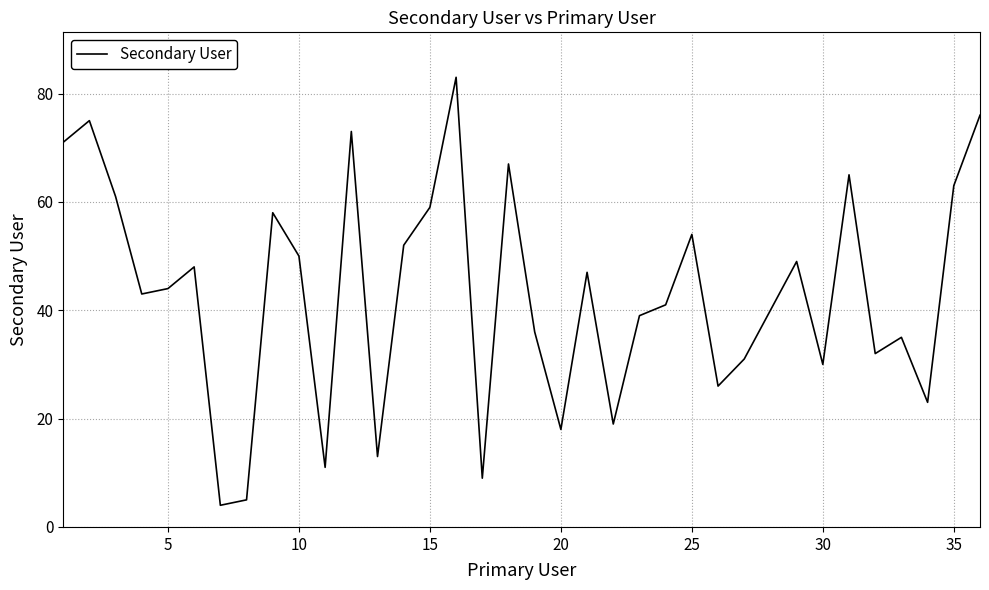

What is the greatest value displayed?

83